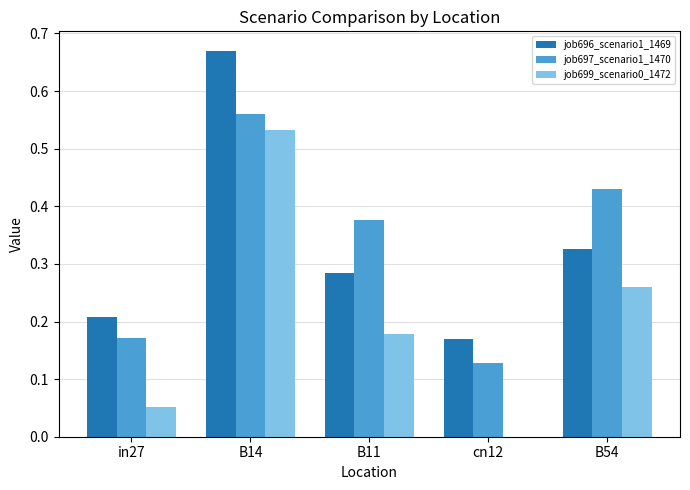

What is the total value across all series at B54?

1.0